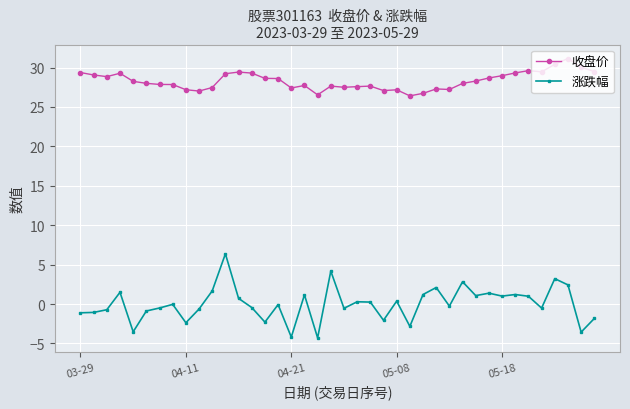

Which series has the largest range (max minus min)?

涨跌幅